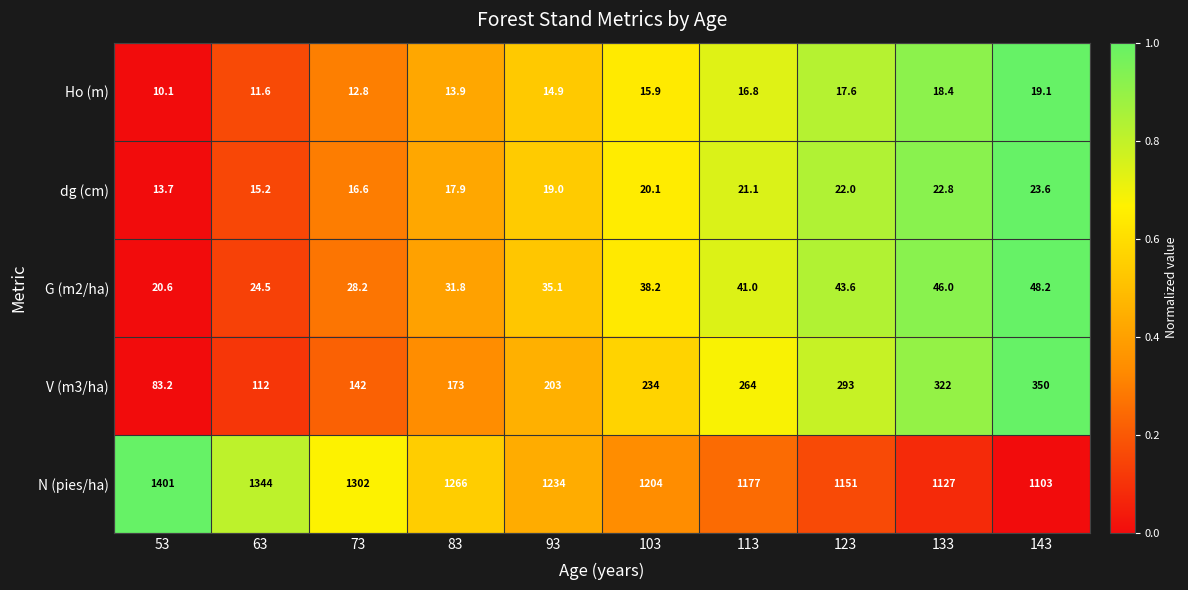

True or false: Ho (m) has a value of 16.8 at 113.

True